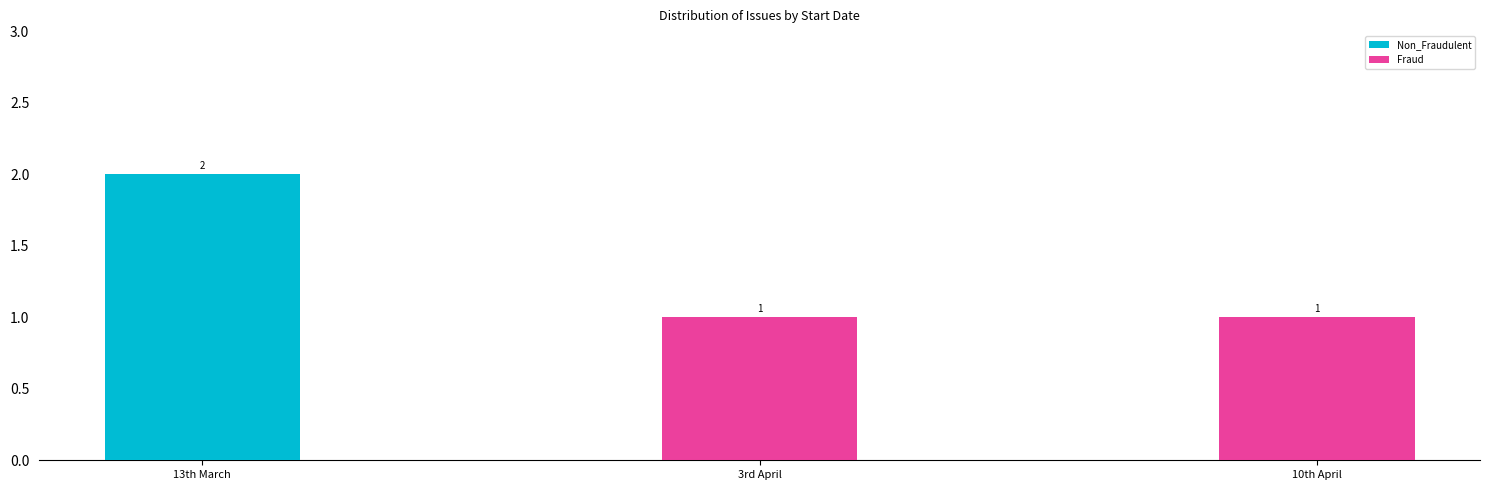

What is the maximum value for Fraud?

1